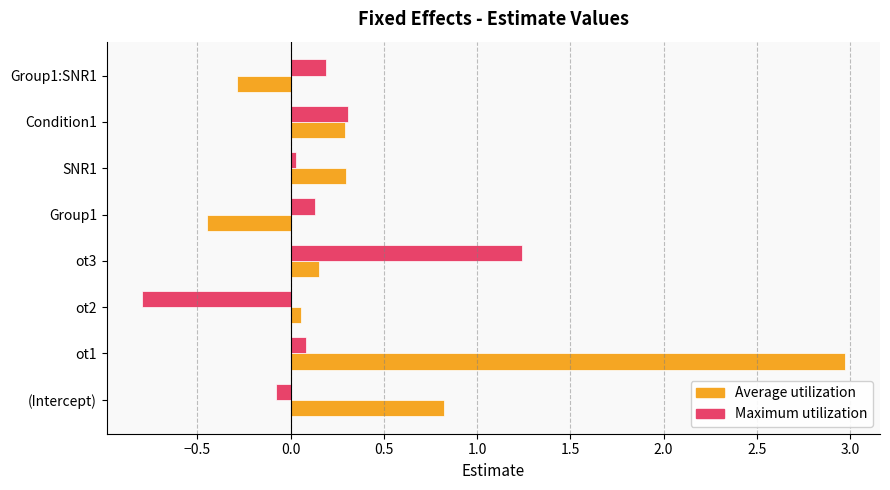

Which series has the largest range (max minus min)?

Average utilization